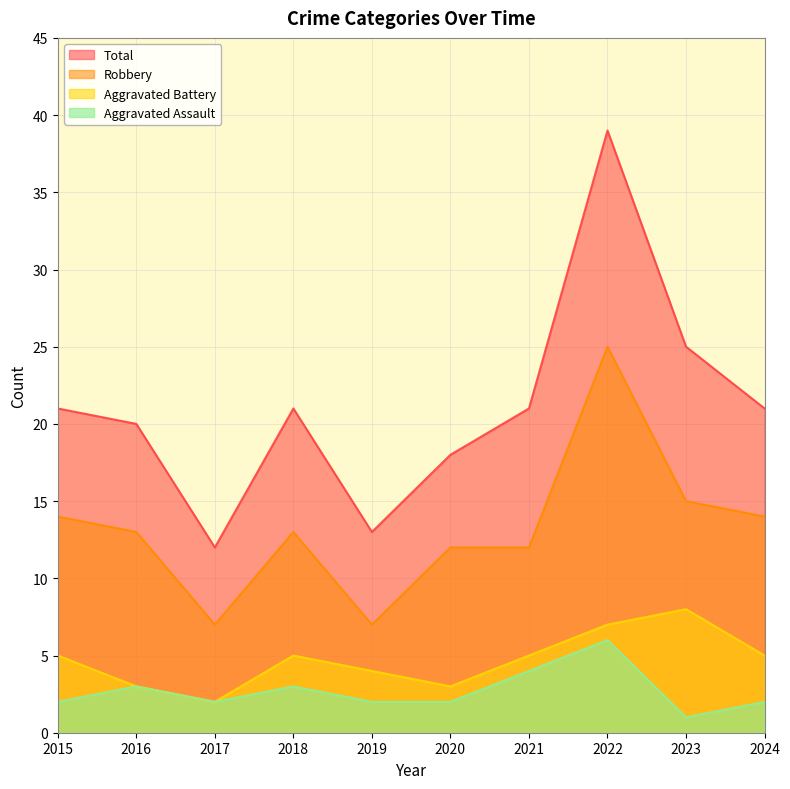

How many interior local valleys does the Robbery series have?

2